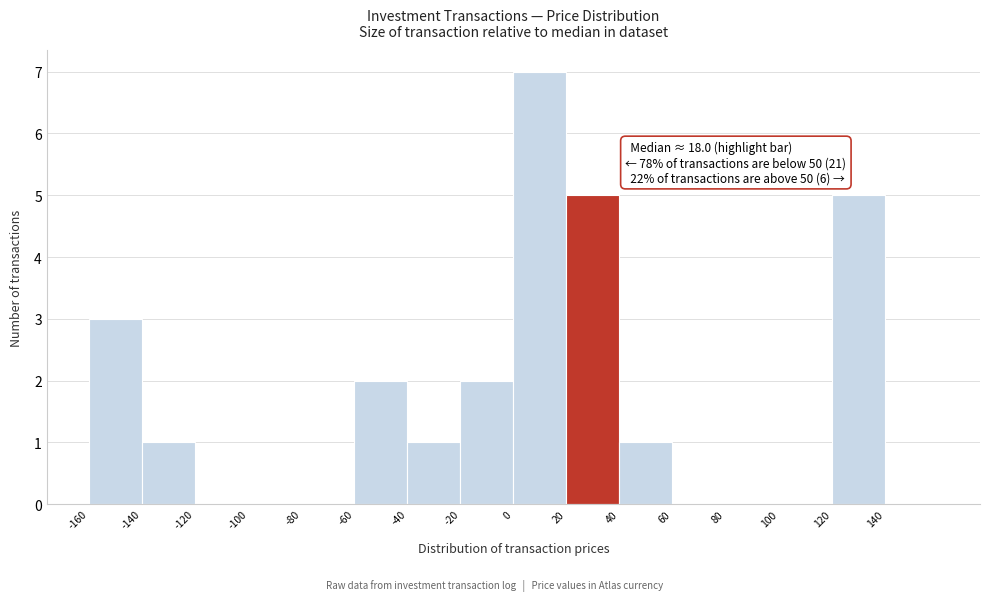

Which range on the x-axis has the tallest bar?

0 to 20